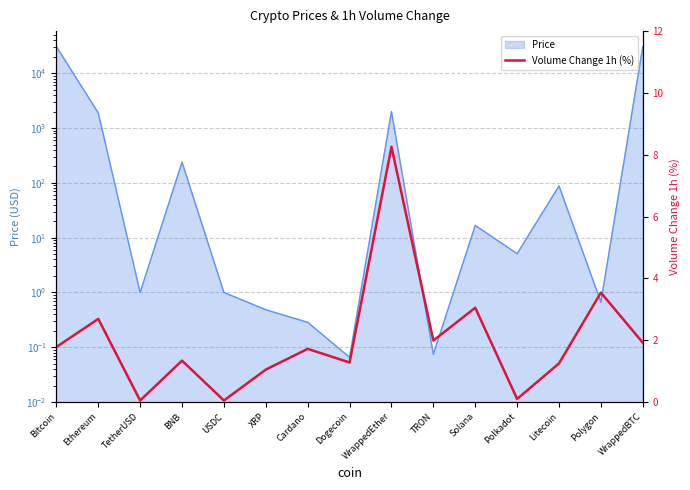

How many interior local valleys (lower than both neighbors) does the data have?

5